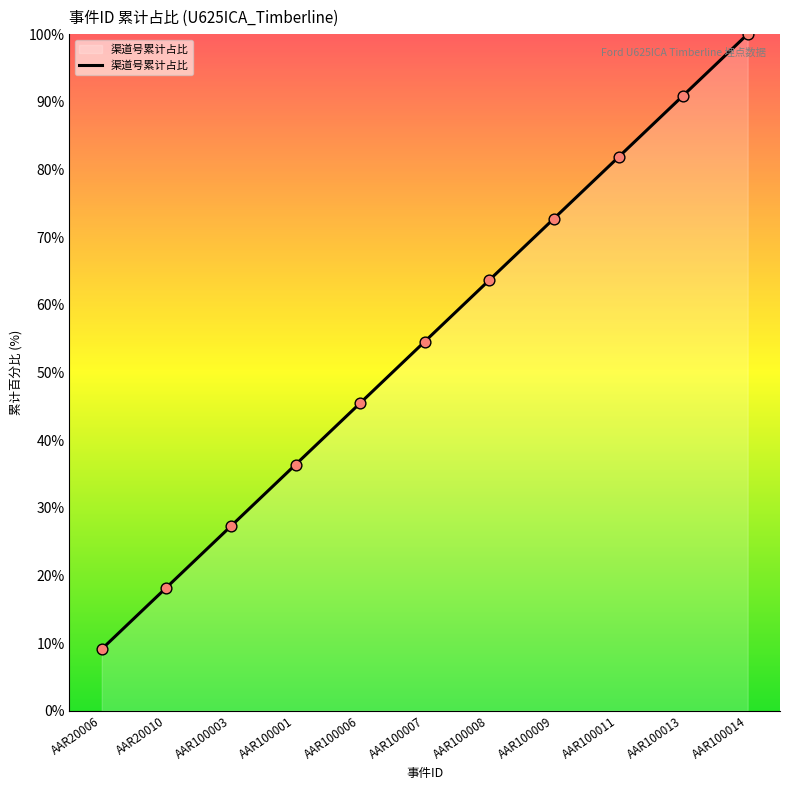

Approximately how many times larger is the value at AAR100008 compared to AAR100011?

0.8